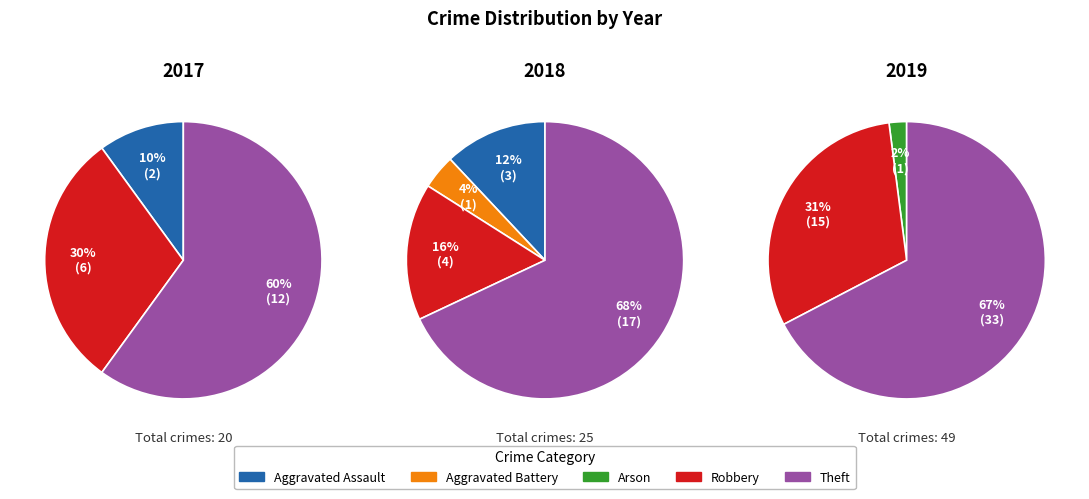

To the nearest percent, what is the difference between the values_2019 and values_2018 slice percentages?

2%